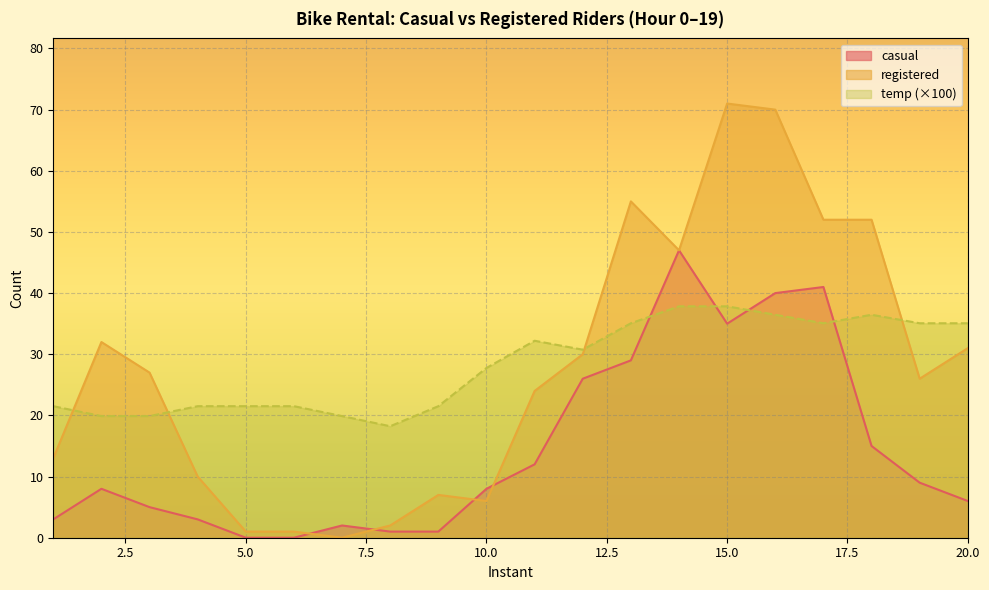

What is the difference between the highest and lowest values at 17?

16.9